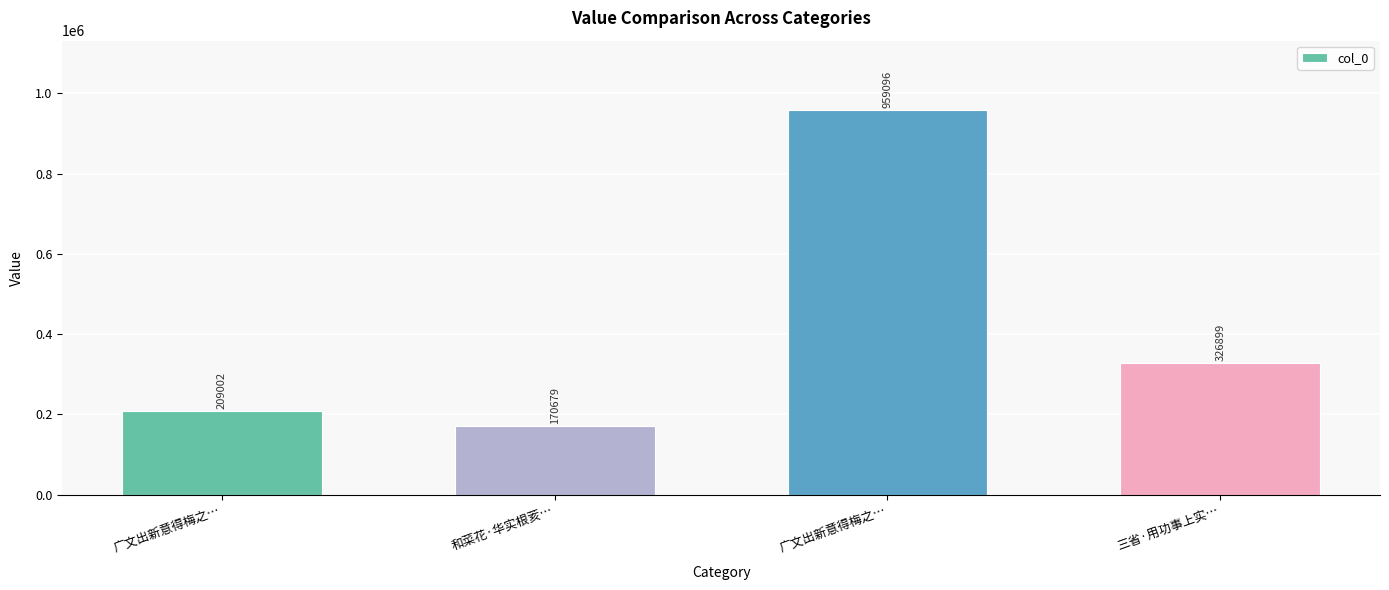

What is the sum of all values?

1665676